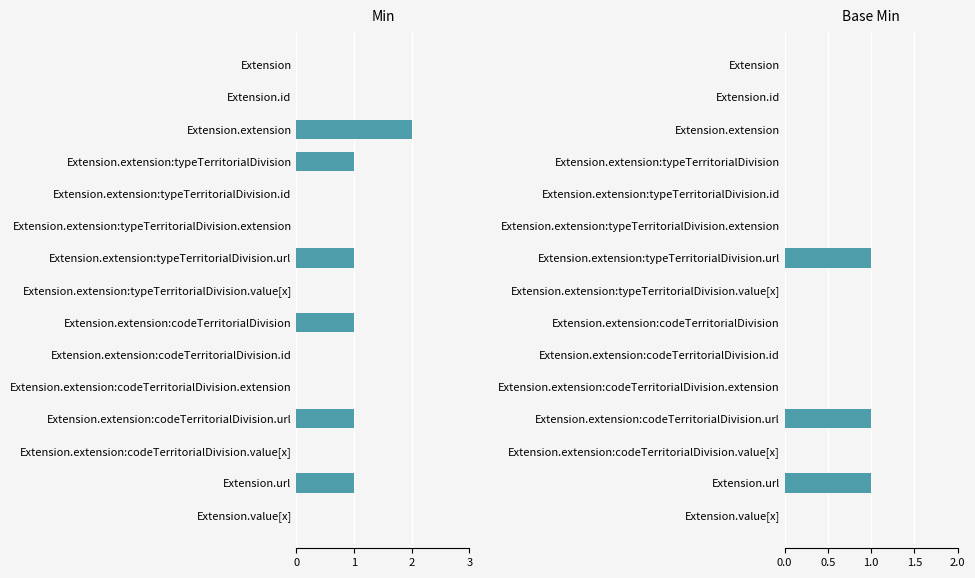

What is the difference between the maximum and second lowest values in the Min series?

2